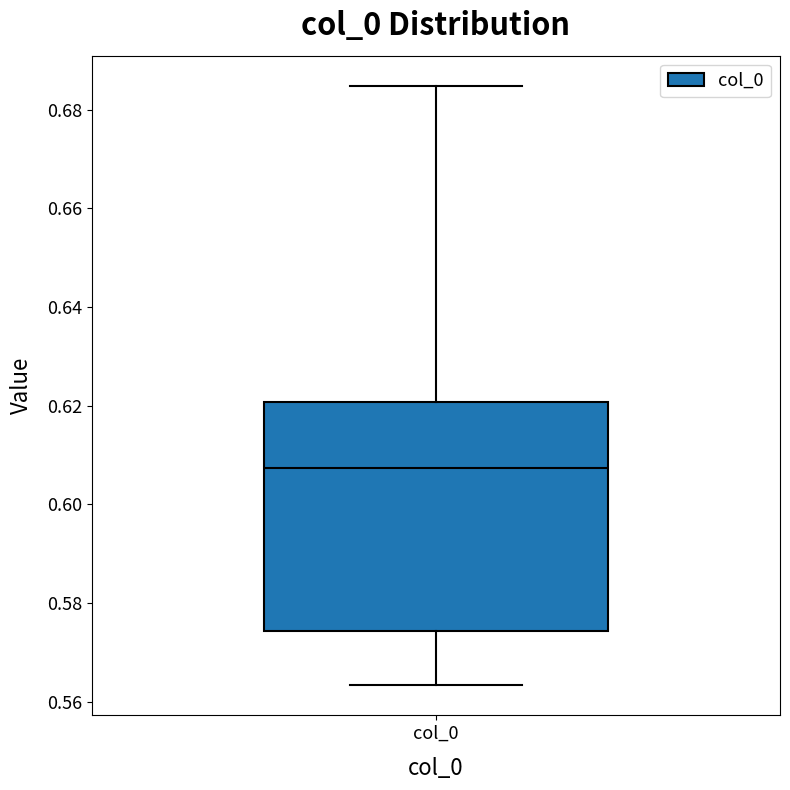

Read this box plot against the y-axis: the position of the median line, the range covered by the box, and the ends of both whiskers. The values are not printed on the chart, so give them approximately, as read against the axis.

median 0.608, box 0.574 to 0.620, whiskers 0.564 to 0.684